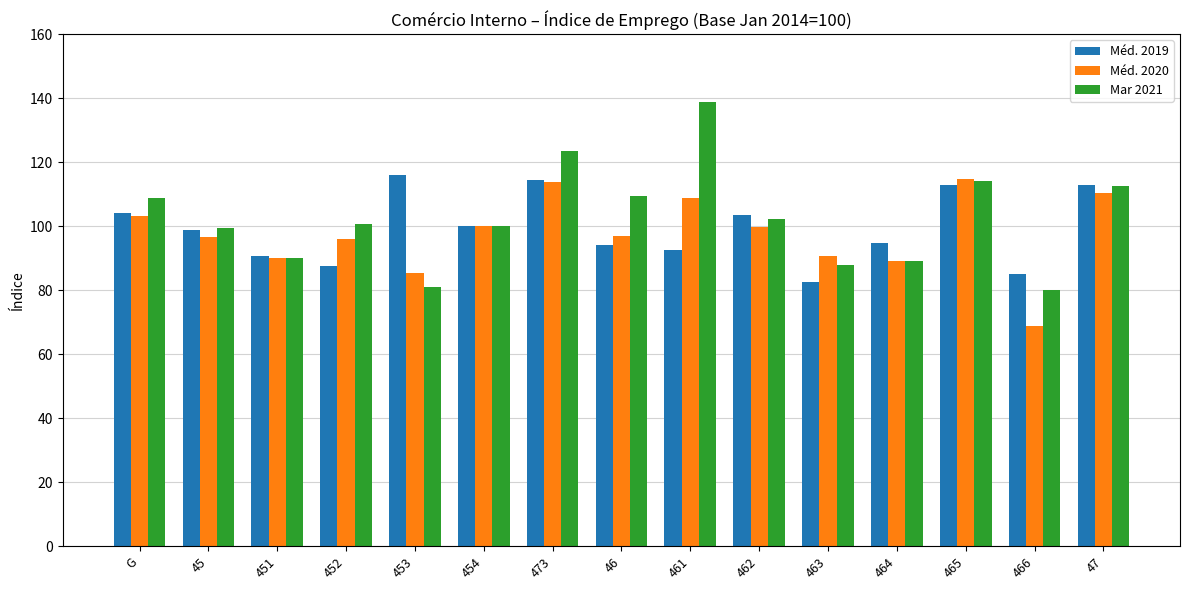

Rank the series at 461 from highest to lowest value.

Mar 2021, Méd. 2020, Méd. 2019